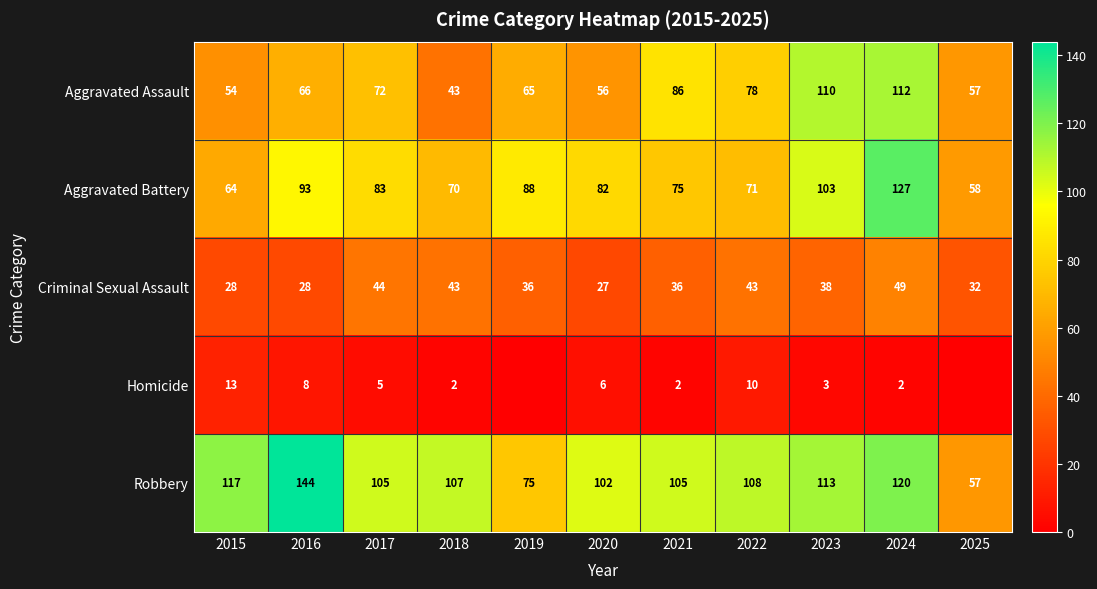

What is the total value across all series at 2020?

273